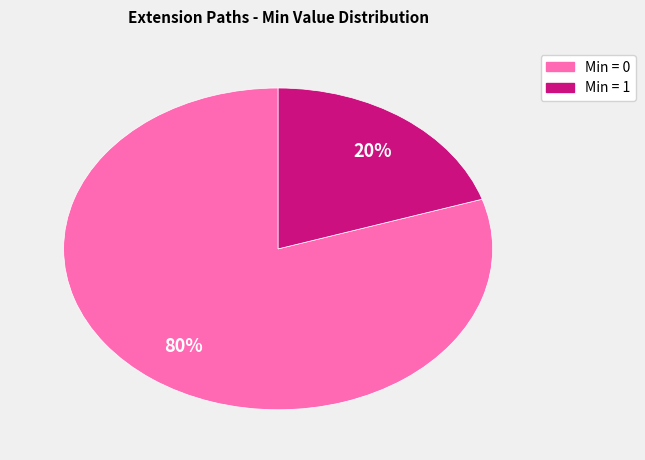

To the nearest percent, what is the difference between the largest and smallest slice percentages?

60%